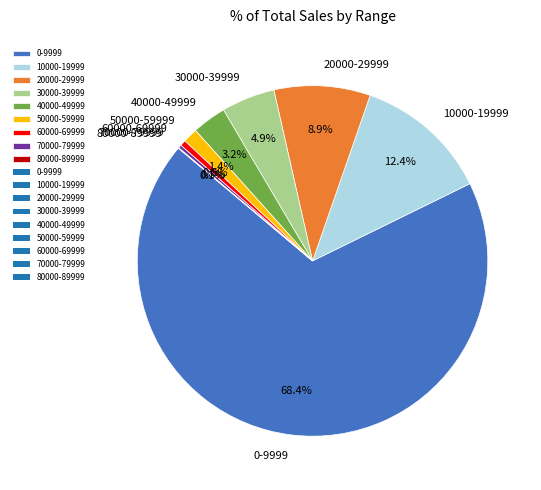

Between 70000-79999 and 20000-29999, which is larger?

20000-29999